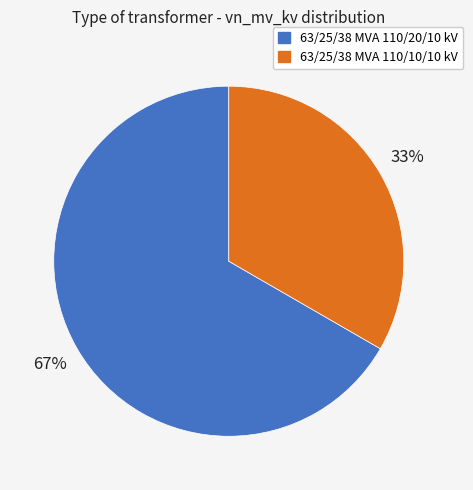

The 63/25/38 MVA 110/10/10 kV slice represents 39% of the pie. True or false?

False